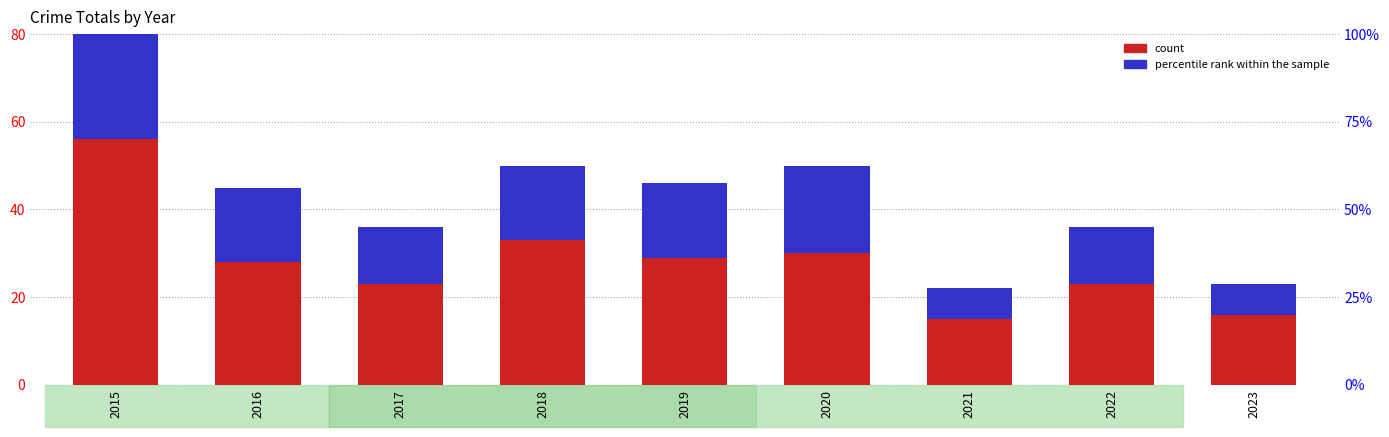

What is the difference between the percentile rank within the sample values at 2017 and 2020?

7